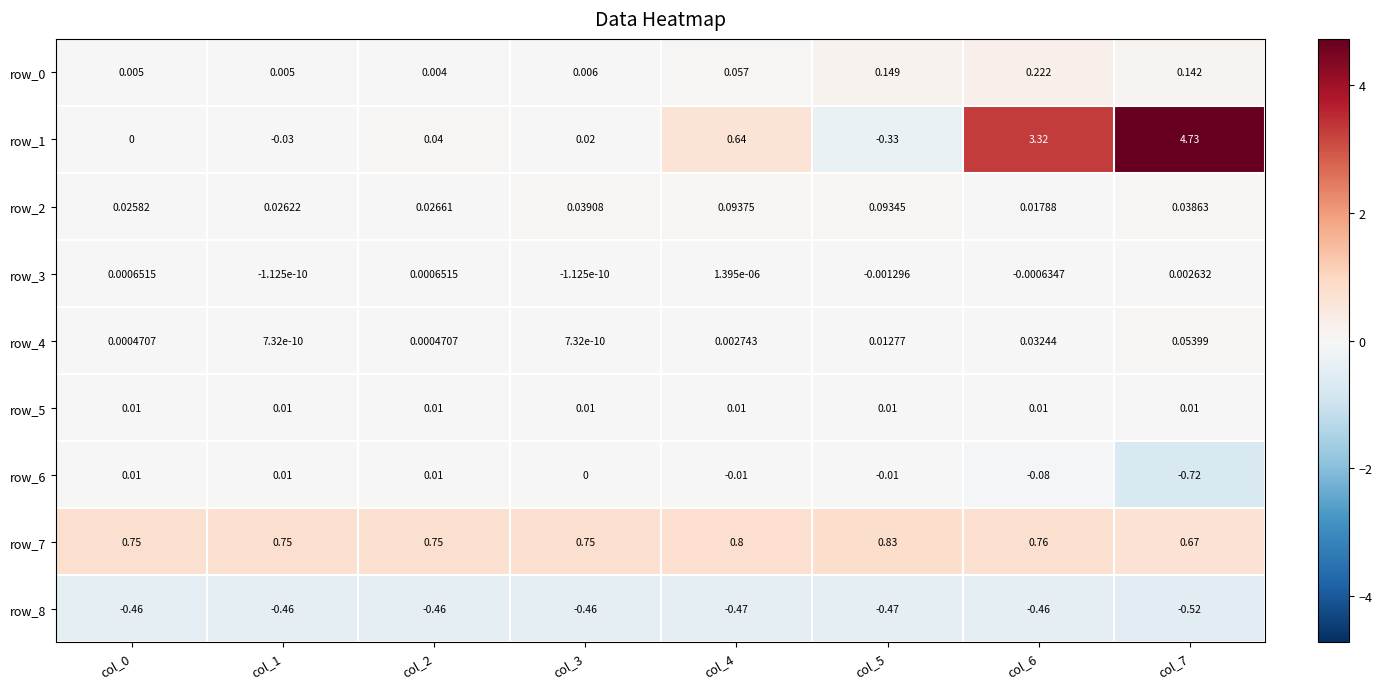

Between col_4 and col_5, which series saw the biggest shift?

row_1